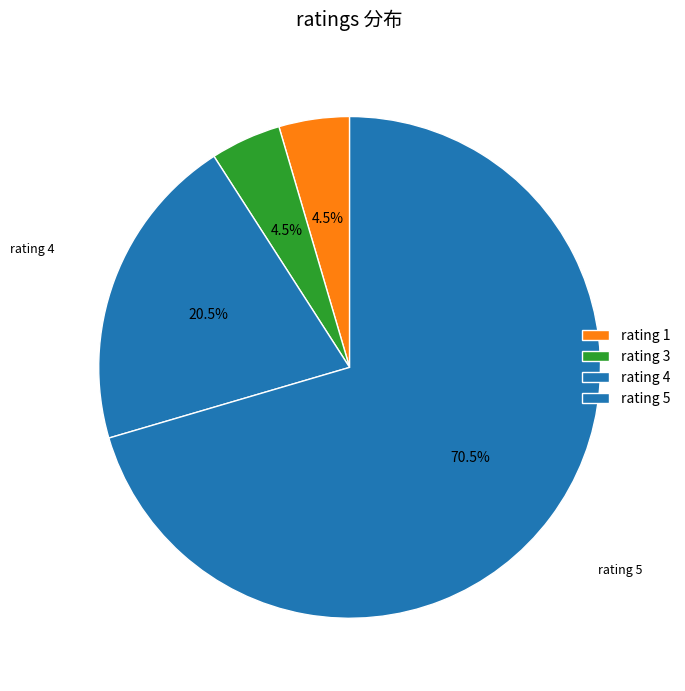

Count the number of slices in the pie.

4